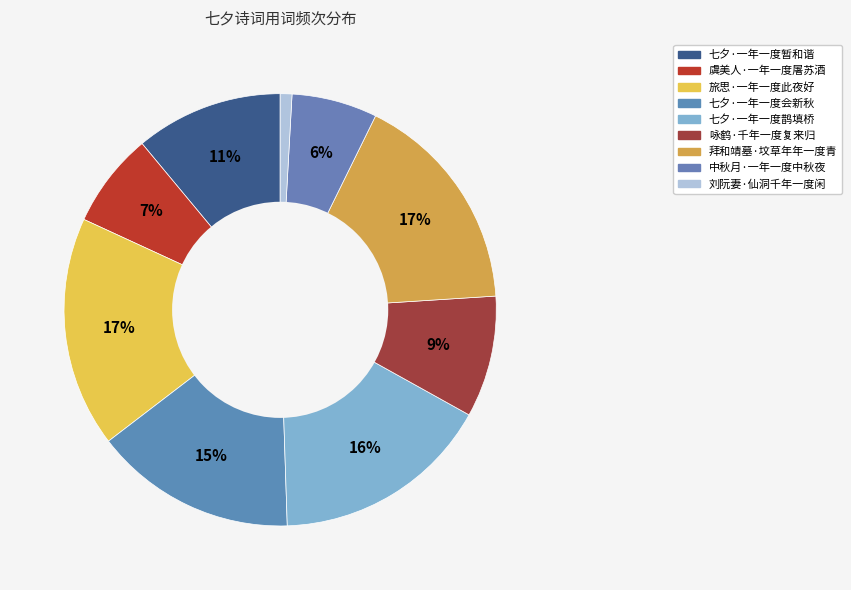

How many segments does this pie chart have?

9